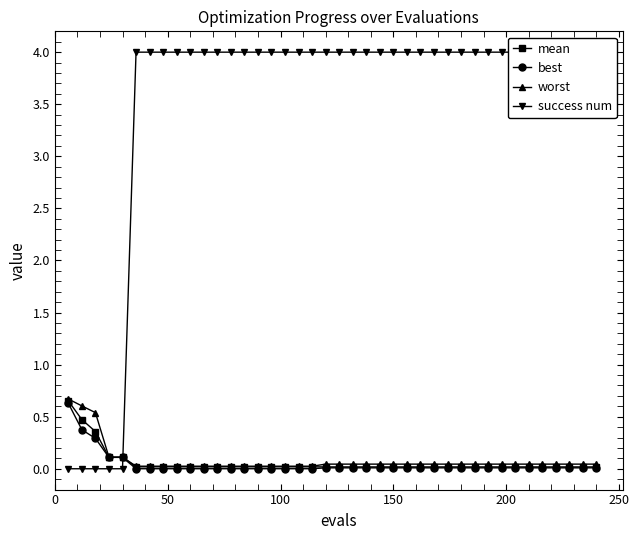

Reading left to right, what are all the values shown in this chart?

mean: 0.7	0.5	0.4	0.1	0.1	0.0	0.0	0.0	0.0	0.0	0.0	0.0	0.0	0.0	0.0	0.0	0.0	0.0	0.0	0.0	0.0	0.0	0.0	0.0	0.0	0.0	0.0	0.0	0.0	0.0	0.0	0.0	0.0	0.0	0.0	0.0	0.0	0.0	0.0	0.0
best: 0.6	0.4	0.3	0.1	0.1	0.0	0.0	0.0	0.0	0.0	0.0	0.0	0.0	0.0	0.0	0.0	0.0	0.0	0.0	0.0	0.0	0.0	0.0	0.0	0.0	0.0	0.0	0.0	0.0	0.0	0.0	0.0	0.0	0.0	0.0	0.0	0.0	0.0	0.0	0.0
worst: 0.7	0.6	0.5	0.1	0.1	0.0	0.0	0.0	0.0	0.0	0.0	0.0	0.0	0.0	0.0	0.0	0.0	0.0	0.0	0.0	0.0	0.0	0.0	0.0	0.0	0.0	0.0	0.0	0.0	0.0	0.0	0.0	0.0	0.0	0.0	0.0	0.0	0.0	0.0	0.0
success num: 0.0	0.0	0.0	0.0	0.0	4.0	4.0	4.0	4.0	4.0	4.0	4.0	4.0	4.0	4.0	4.0	4.0	4.0	4.0	4.0	4.0	4.0	4.0	4.0	4.0	4.0	4.0	4.0	4.0	4.0	4.0	4.0	4.0	4.0	4.0	4.0	4.0	4.0	4.0	4.0